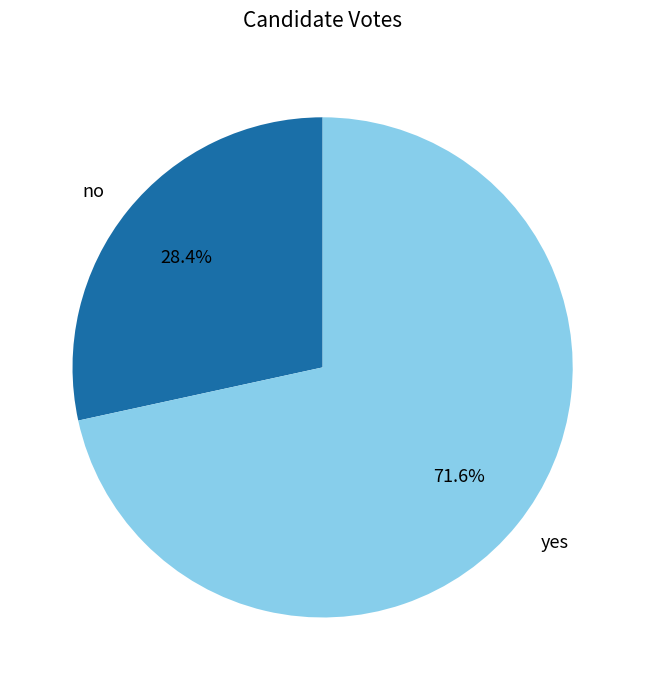

Rank the categories by value from lowest to highest.

no, yes